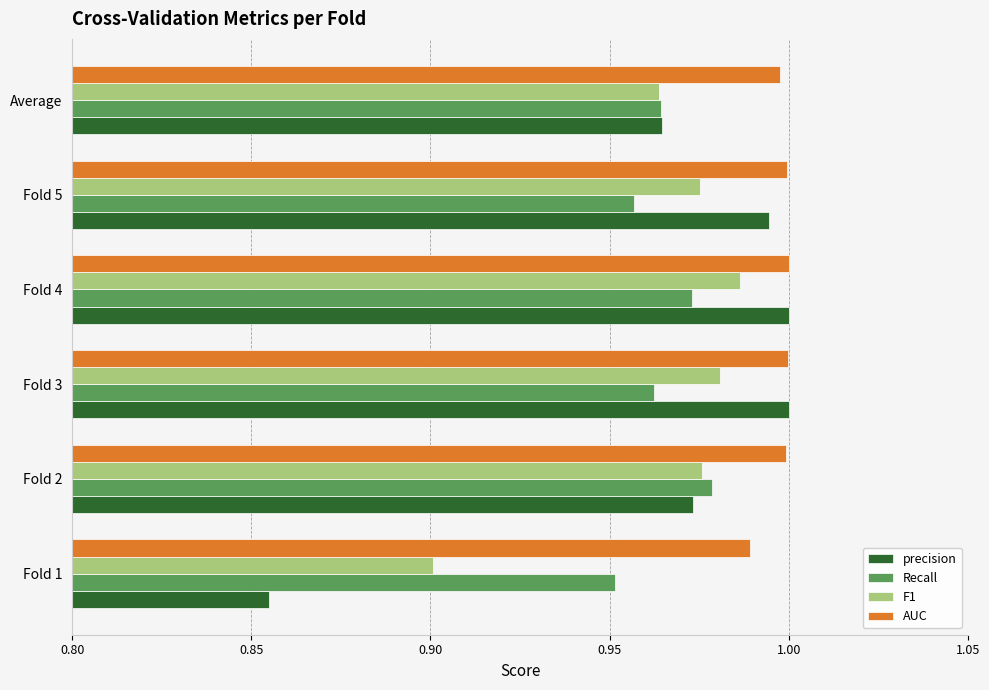

At which label does F1 reach its peak?

Fold 4